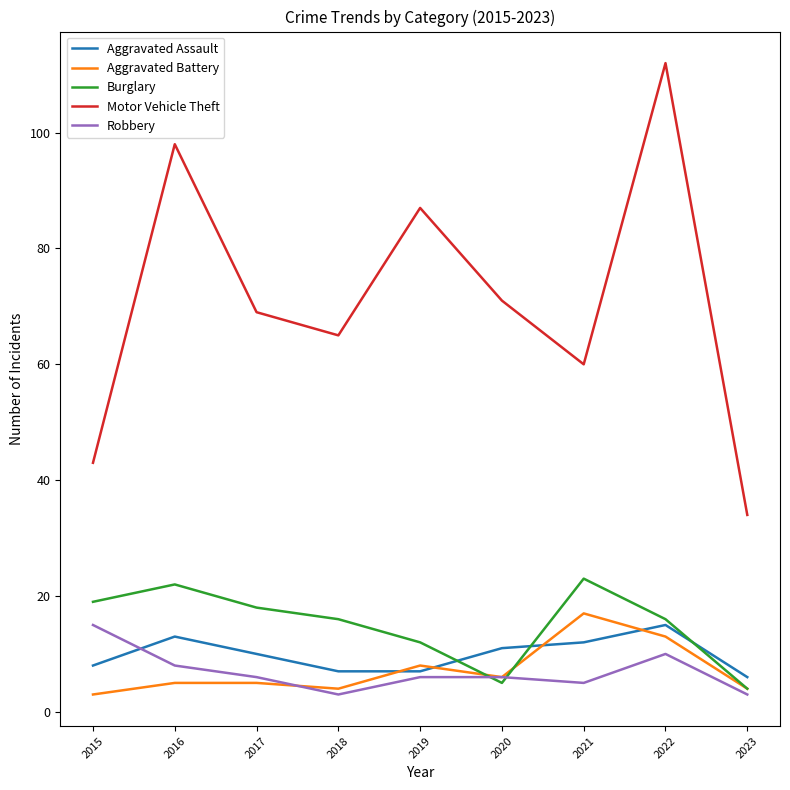

True or false: Robbery and Motor Vehicle Theft intersect in this chart.

False